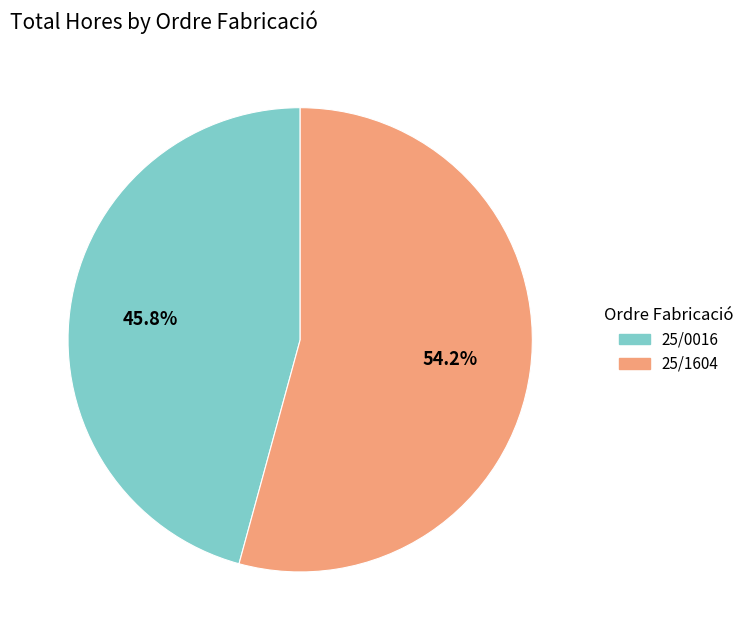

Is there any slice that represents more than half of the pie?

Yes